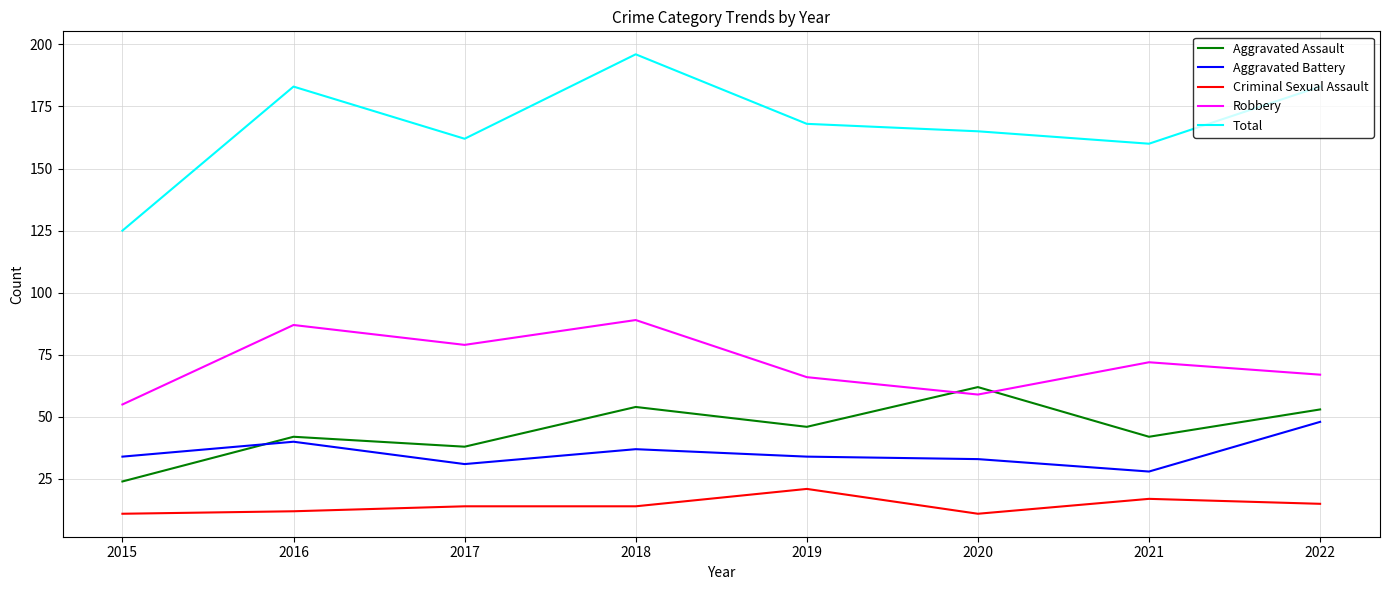

What is the approximate value of Aggravated Assault at 2017, to the nearest 10?

40